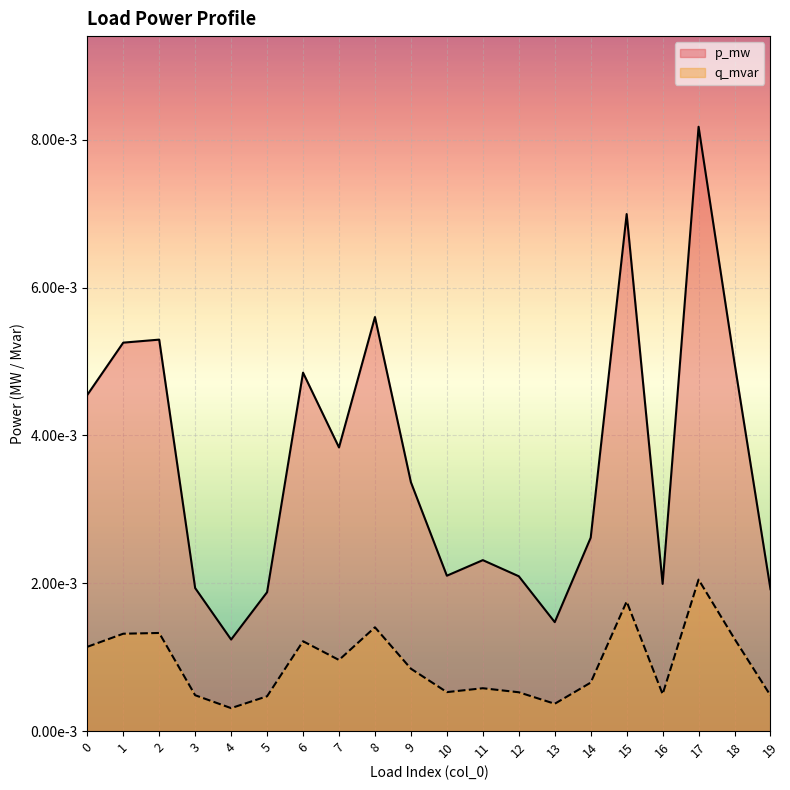

What is the sum of all p_mw values?

0.1